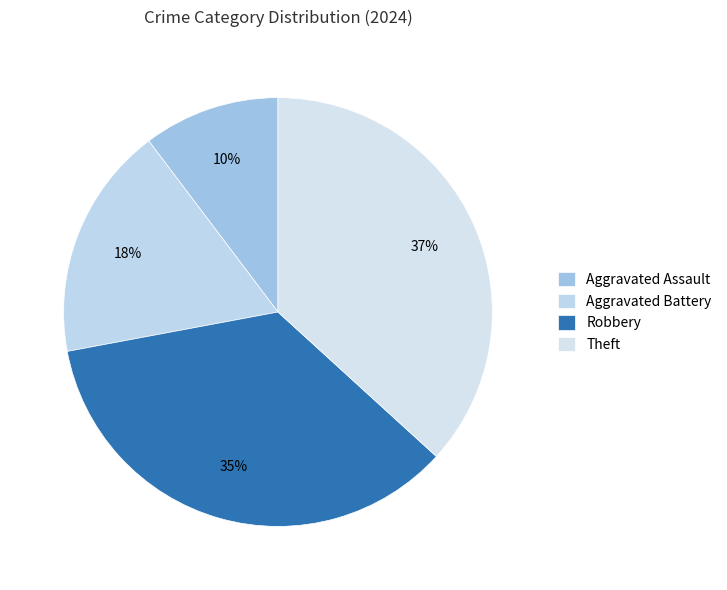

What percentage is the Aggravated Battery slice, to the nearest percent?

18%